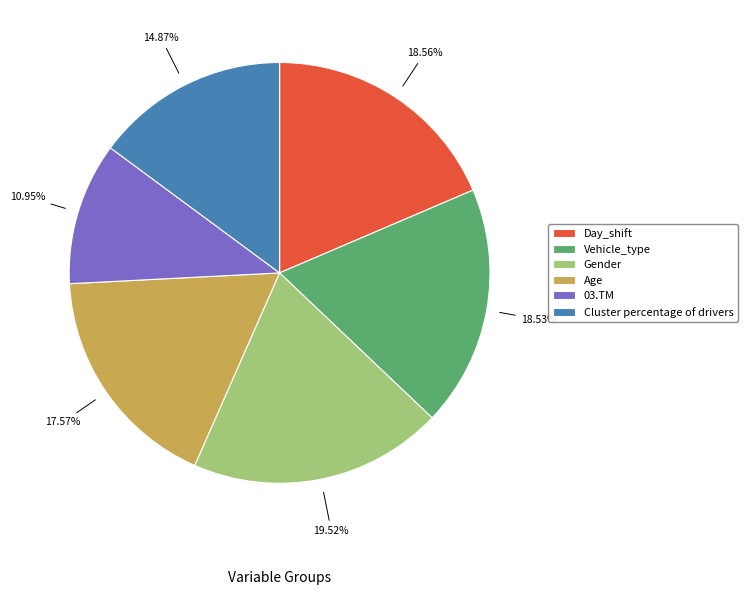

Does any single category account for the majority?

No